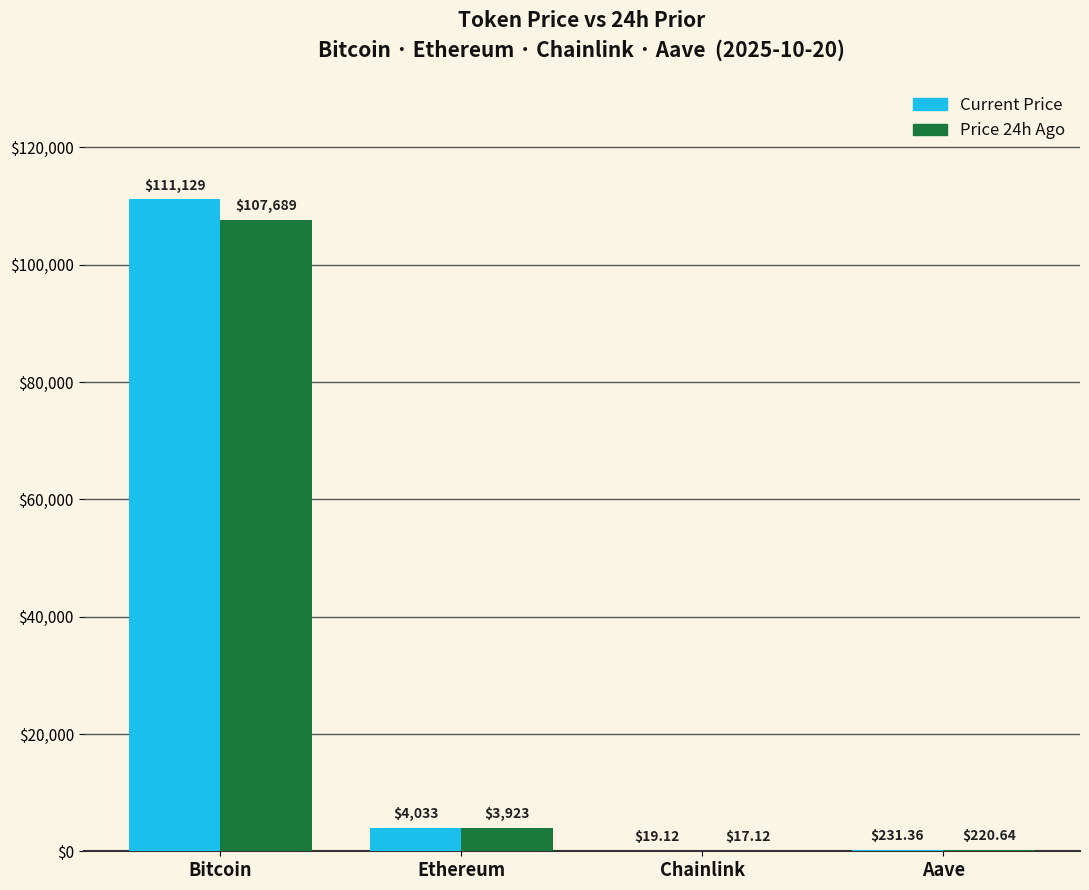

At which category does the chart reach its peak across all series?

Bitcoin